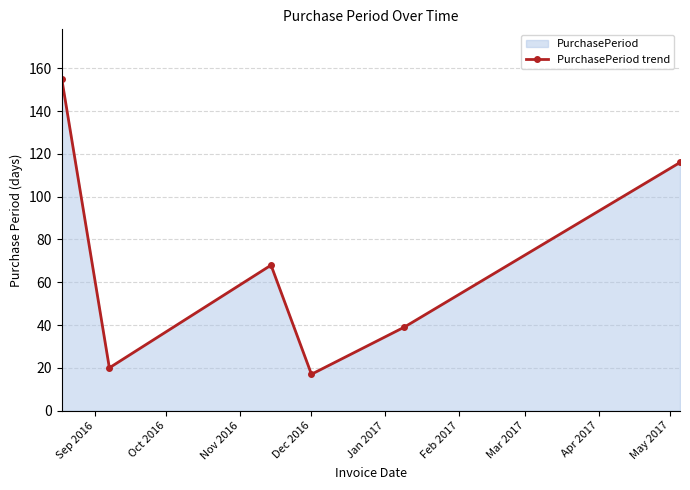

What is the sum of all values?

415